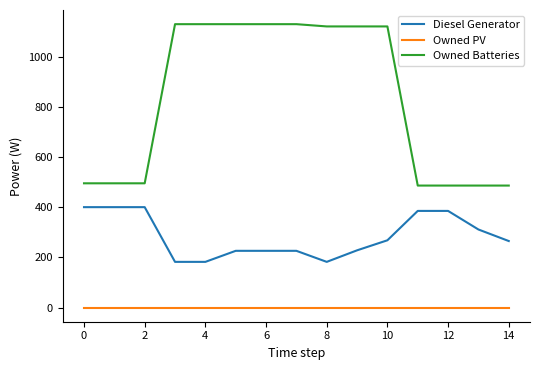

What is the maximum value shown in the chart?

1129